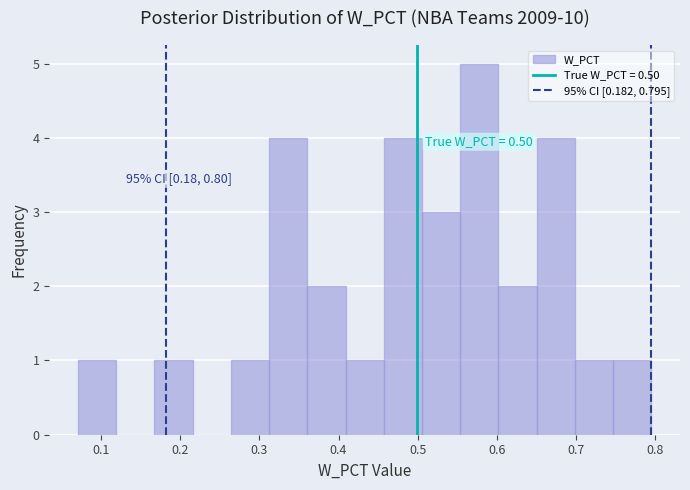

Which range on the x-axis has the tallest bar?

0.55 to 0.60